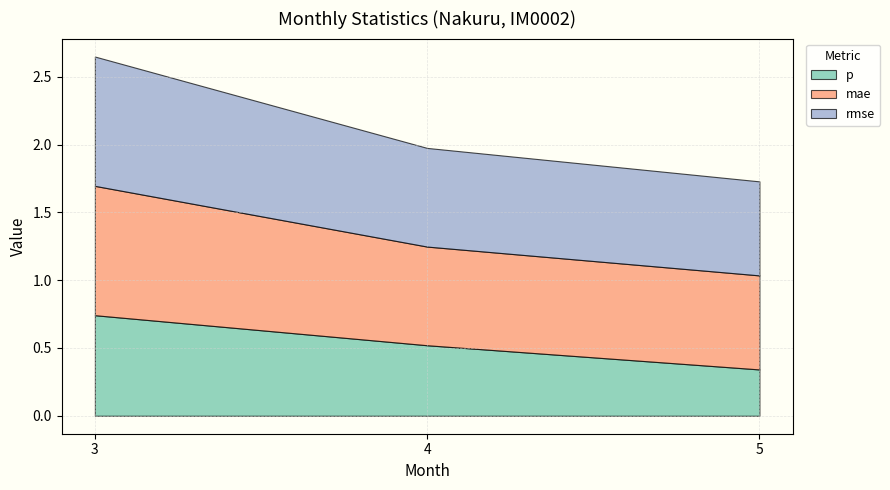

Rank the series by their maximum value, from highest to lowest.

mae, rmse, p